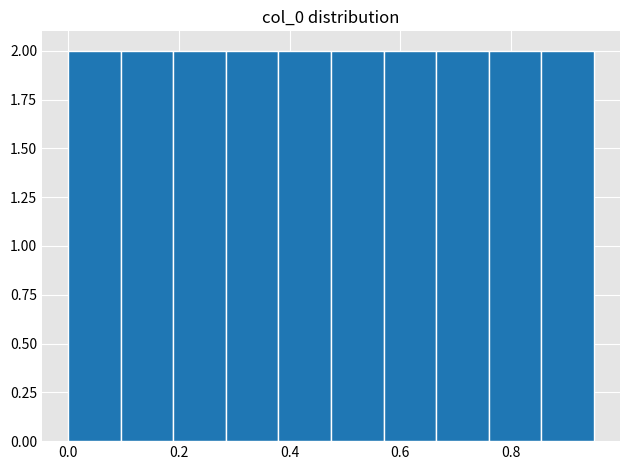

Reading left to right, list every bar in this chart as the range it spans on the x-axis followed by its height. Neither the bar edges nor the heights are printed on the chart, so give them approximately, as read against the axes.

0.000 to 0.095: 2
0.095 to 0.190: 2
0.190 to 0.285: 2
0.285 to 0.380: 2
0.380 to 0.475: 2
0.475 to 0.570: 2
0.570 to 0.665: 2
0.665 to 0.760: 2
0.760 to 0.855: 2
0.855 to 0.950: 2